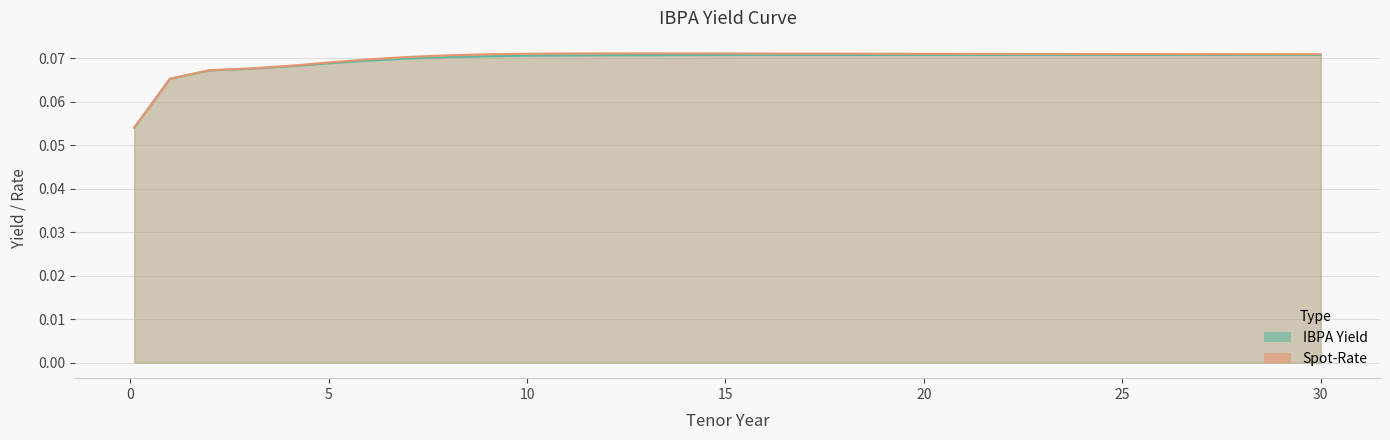

Which series has the largest total across all categories?

Spot-Rate